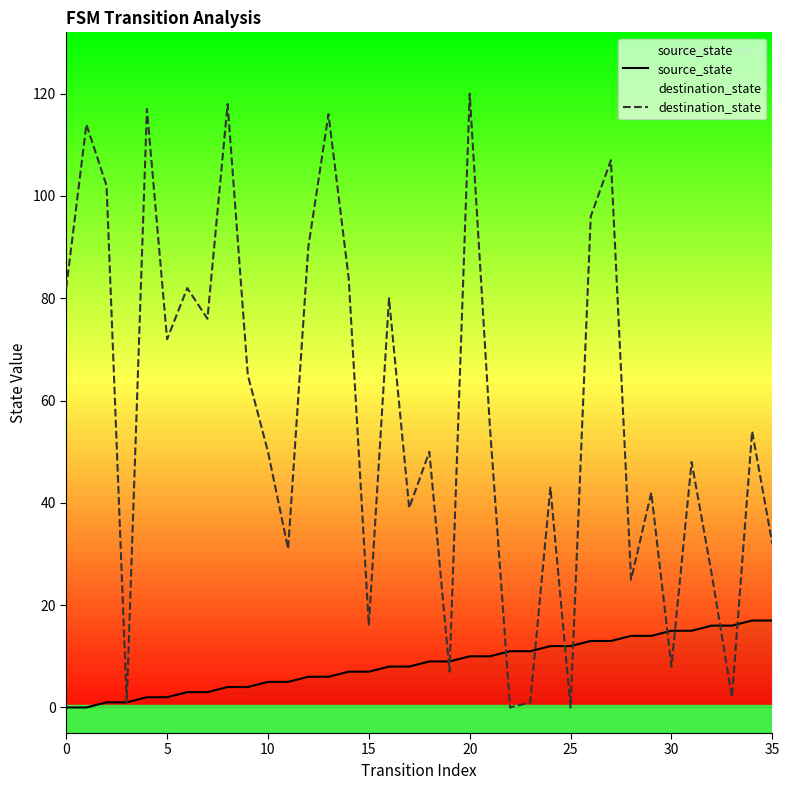

List the series in order of their peak value, lowest first.

source_state, destination_state